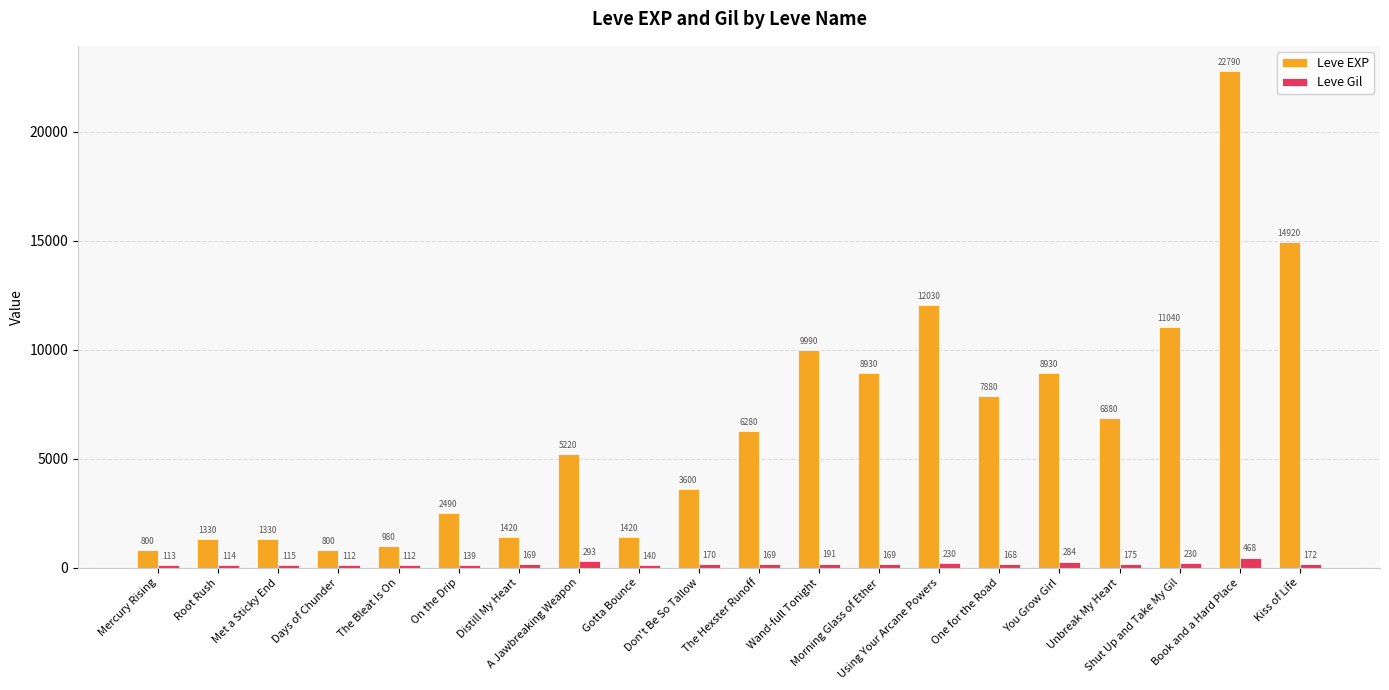

What is the minimum value shown in the chart?

112